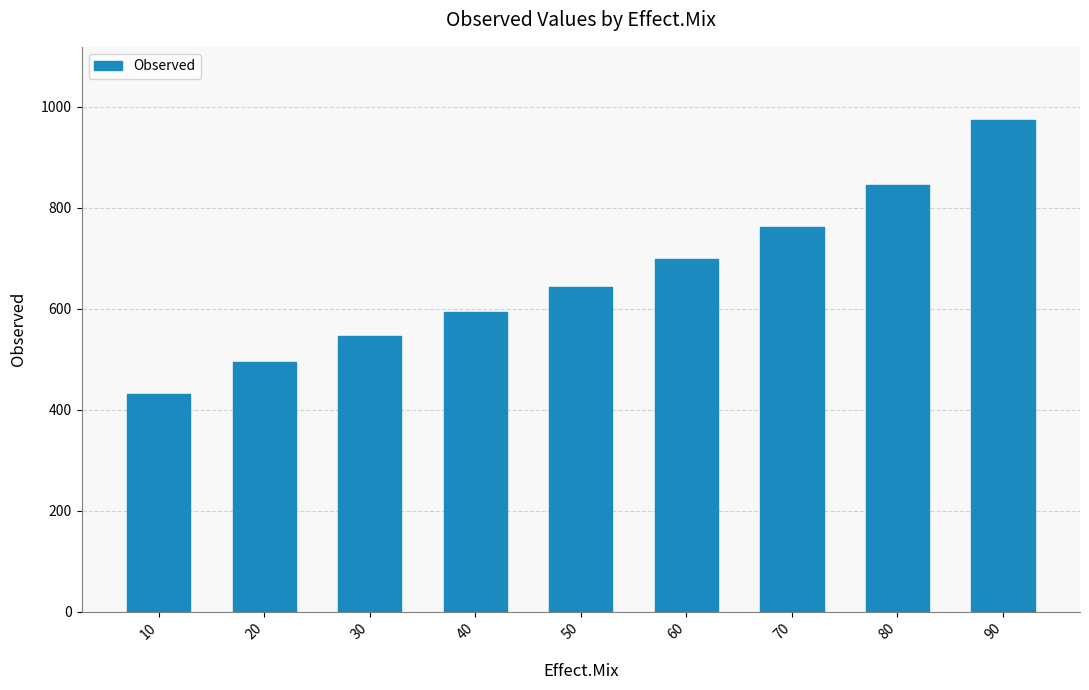

Does the chart contain any negative values?

No